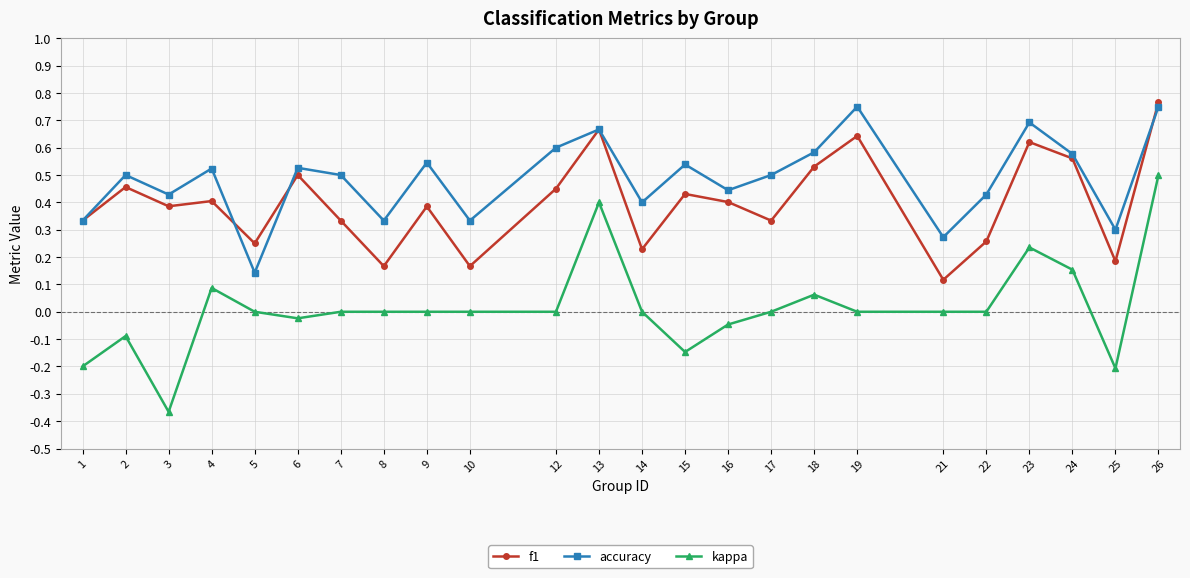

Count the f1 values in the range 0 to 1.

24